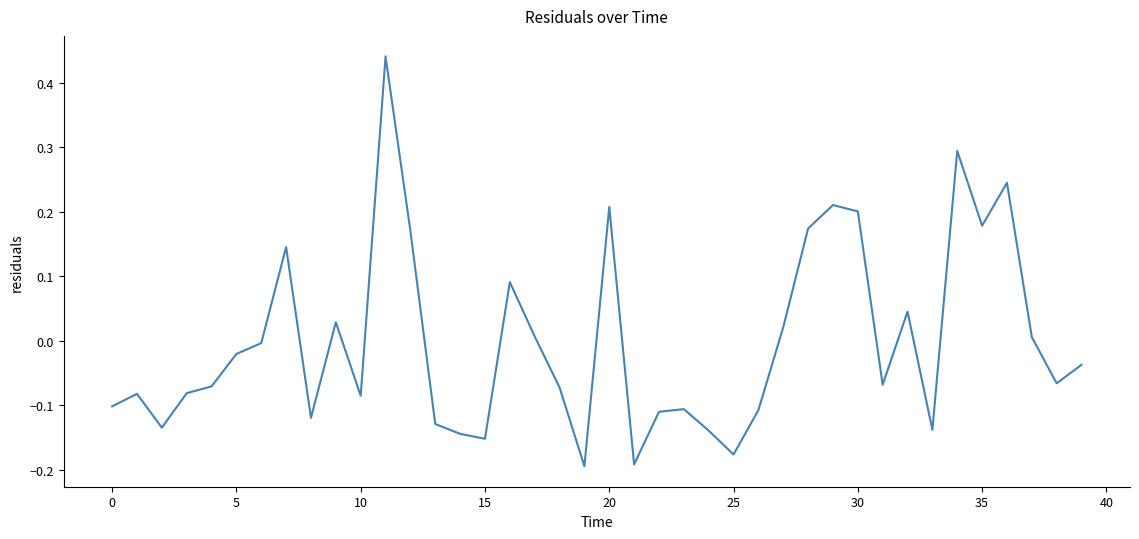

How many positive values are there?

16